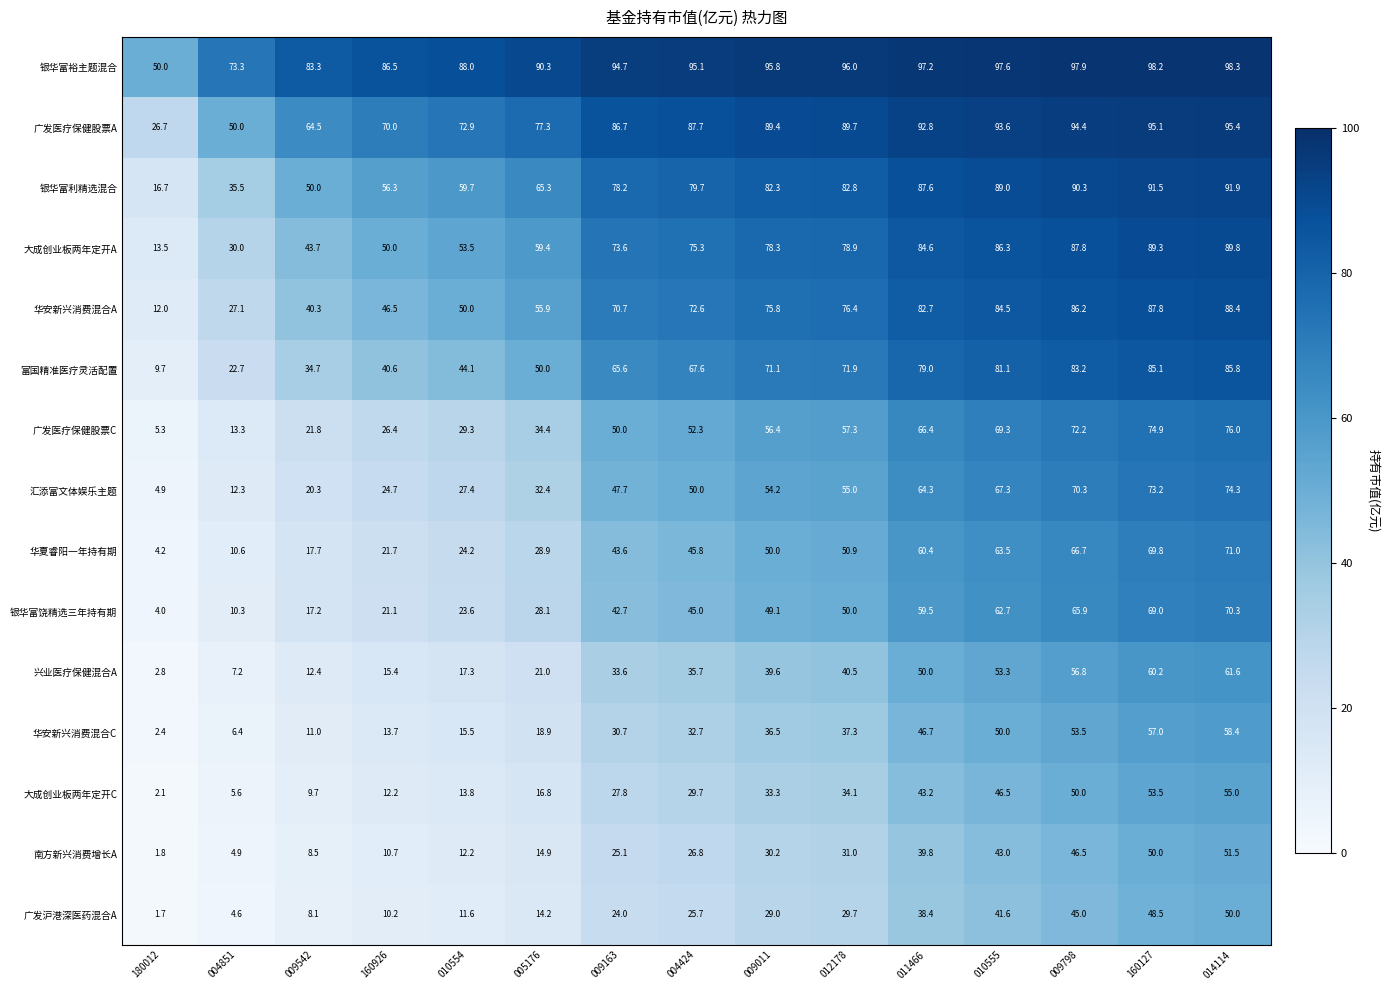

The 广发医疗保健股票A series shows 115.8 at 004424. True or false?

False